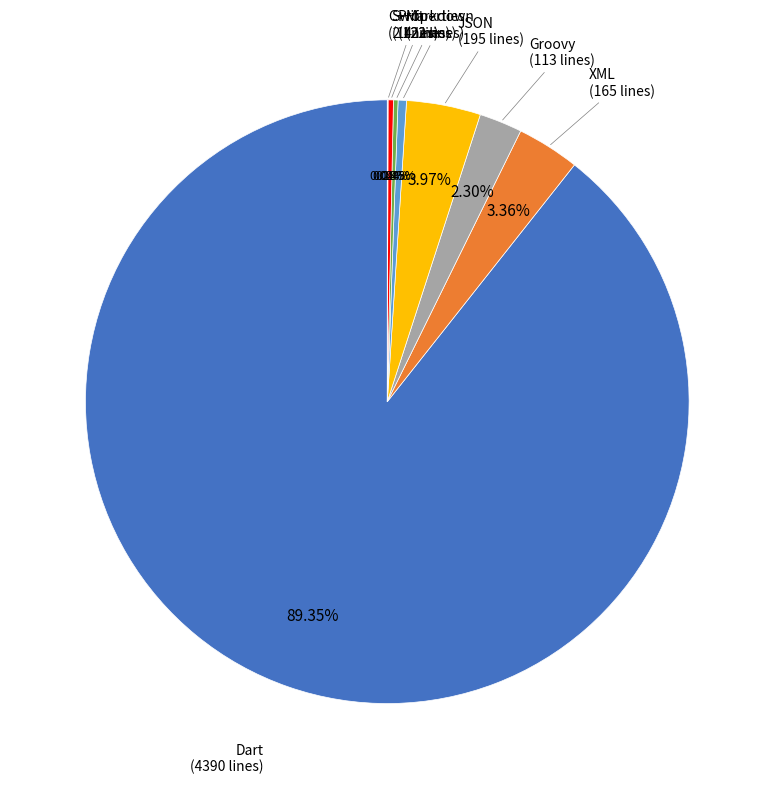

Is there any slice that represents more than half of the pie?

Yes